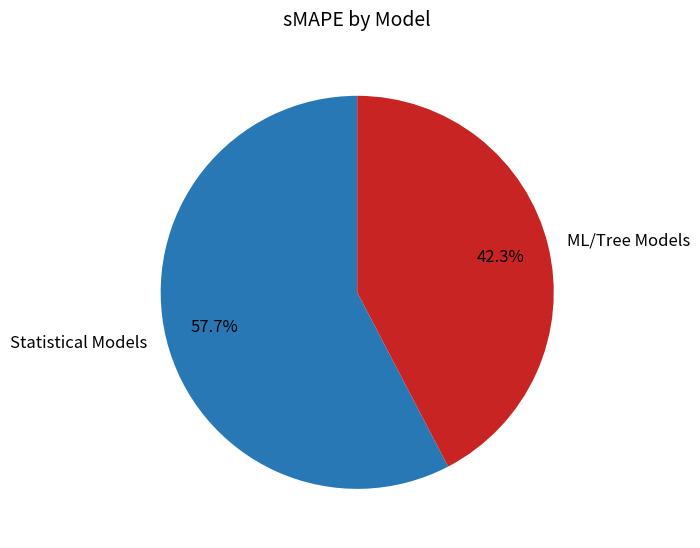

How many segments does this pie chart have?

2